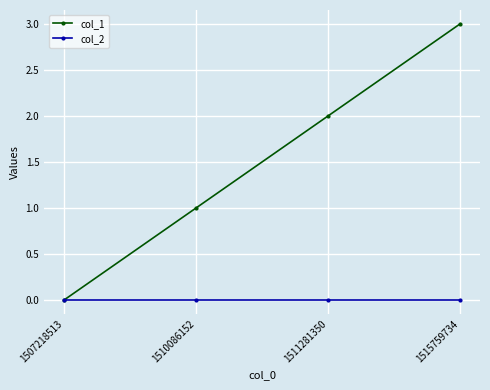

At 1515759734, list the series in order from smallest to largest.

col_2, col_1